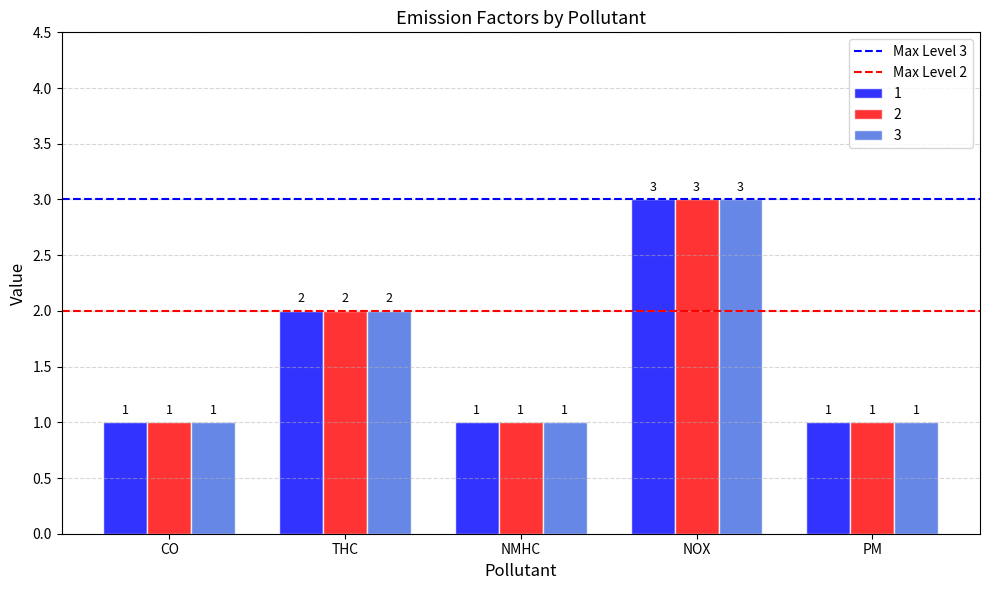

What is the sum of all 2 values?

8